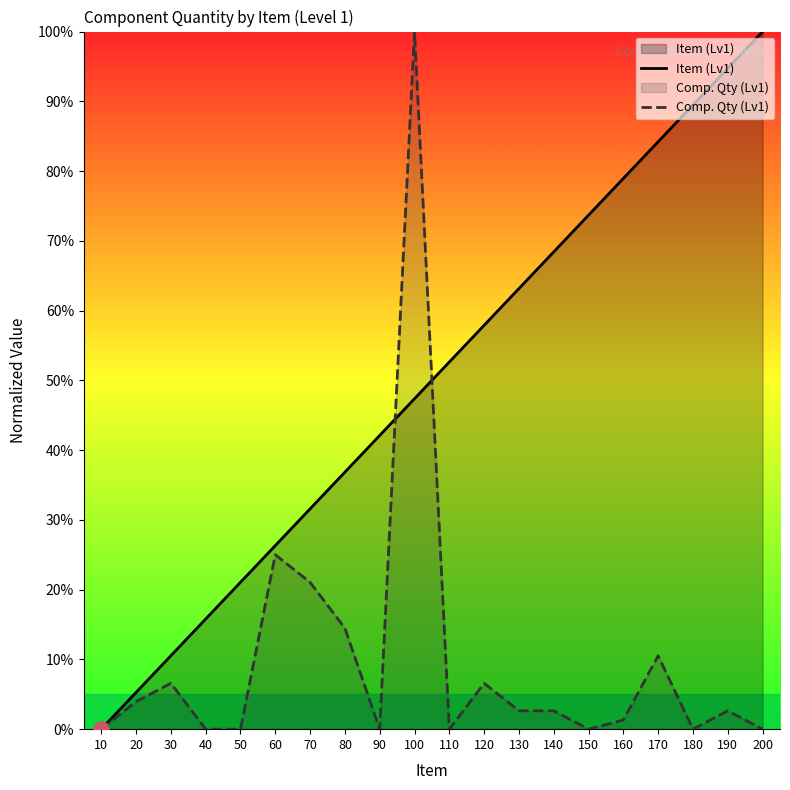

What are all the series names shown in the legend?

Item (Lv1), Comp. Qty (Lv1)